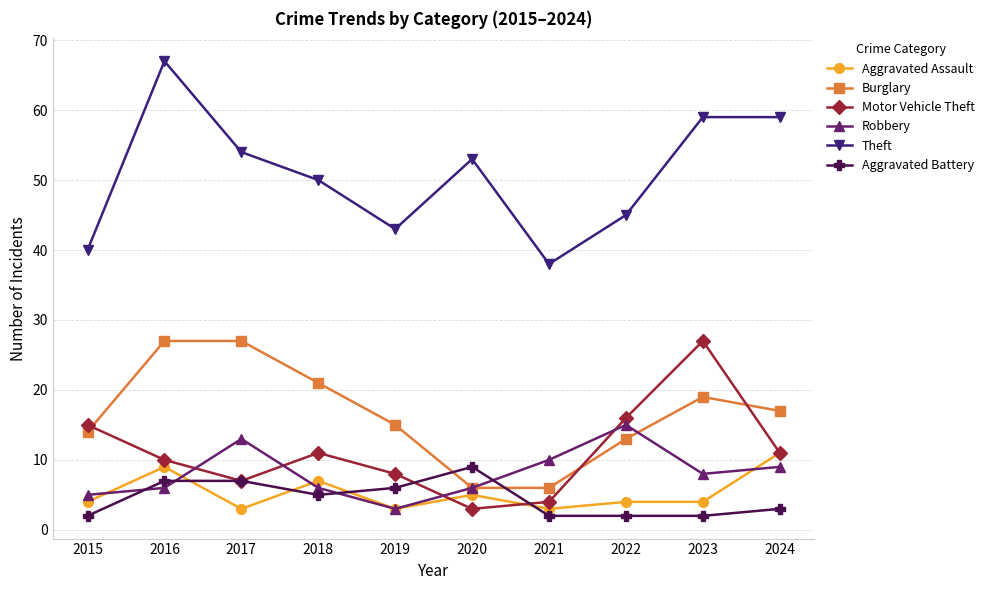

Reading left to right, extract all data points from this chart.

Aggravated Assault: 4	9	3	7	3	5	3	4	4	11
Burglary: 14	27	27	21	15	6	6	13	19	17
Motor Vehicle Theft: 15	10	7	11	8	3	4	16	27	11
Robbery: 5	6	13	6	3	6	10	15	8	9
Theft: 40	67	54	50	43	53	38	45	59	59
Aggravated Battery: 2	7	7	5	6	9	2	2	2	3